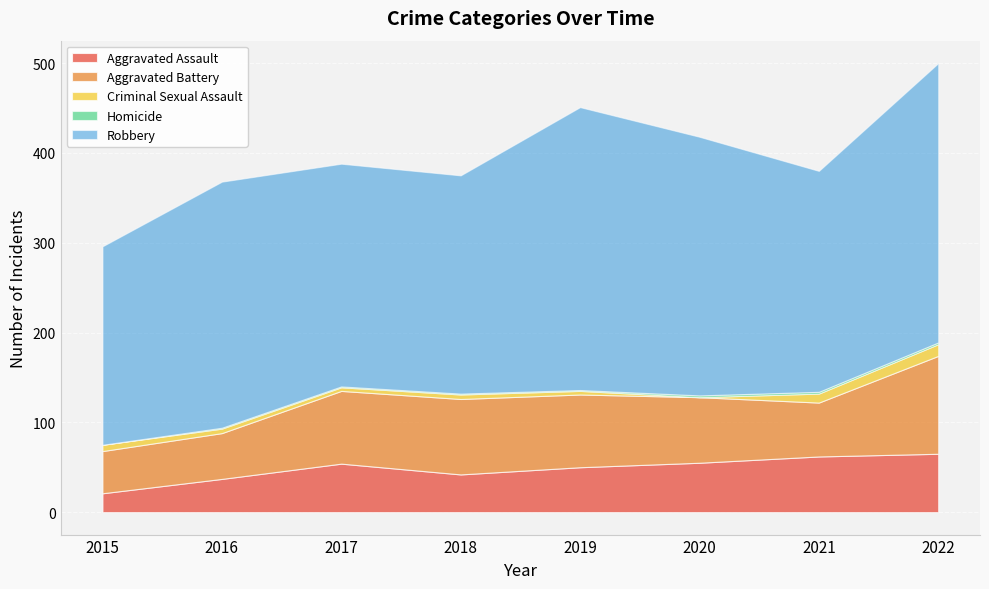

What is the greatest value displayed?

315